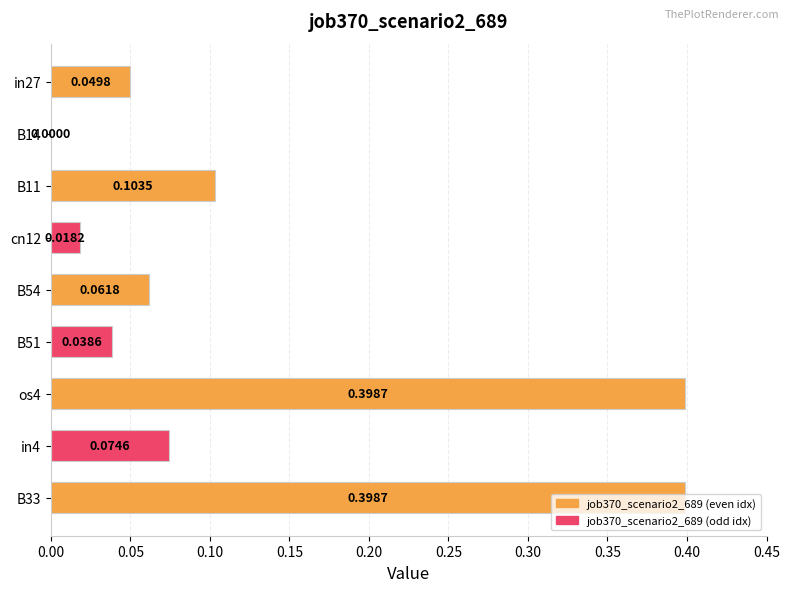

Which has a higher value, B11 or in27?

B11